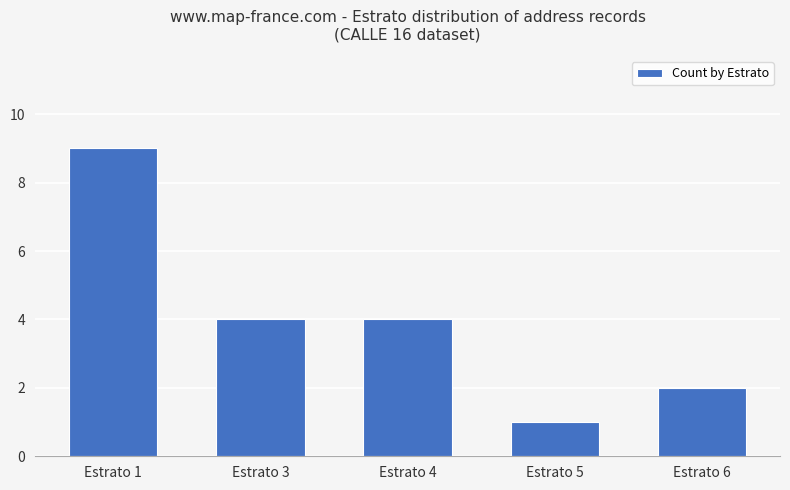

What is the value of the 2nd bar from the left?

4